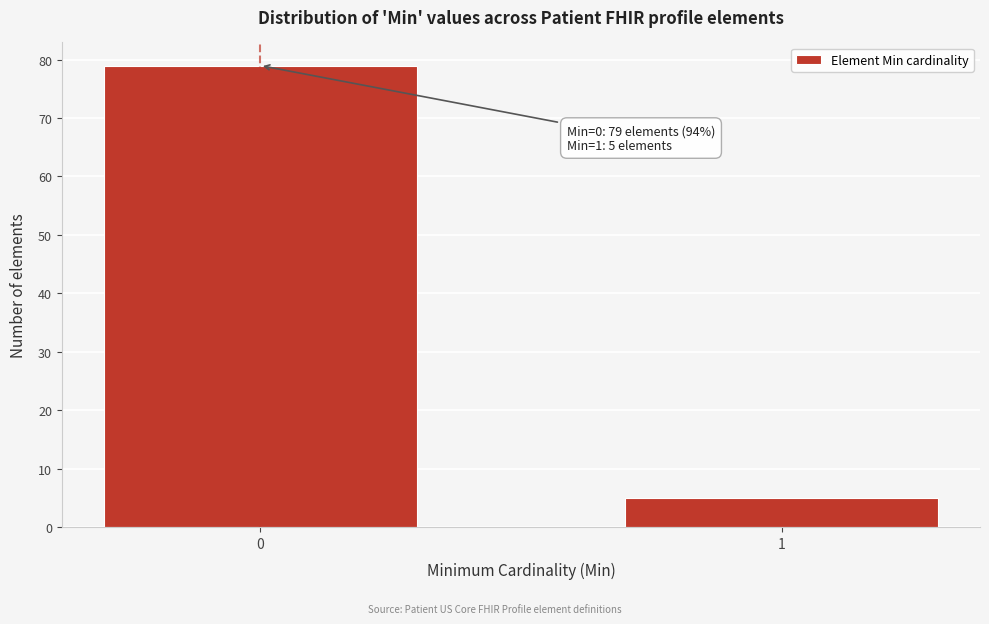

Reading right to left, what are all the values shown in this chart?

5	79